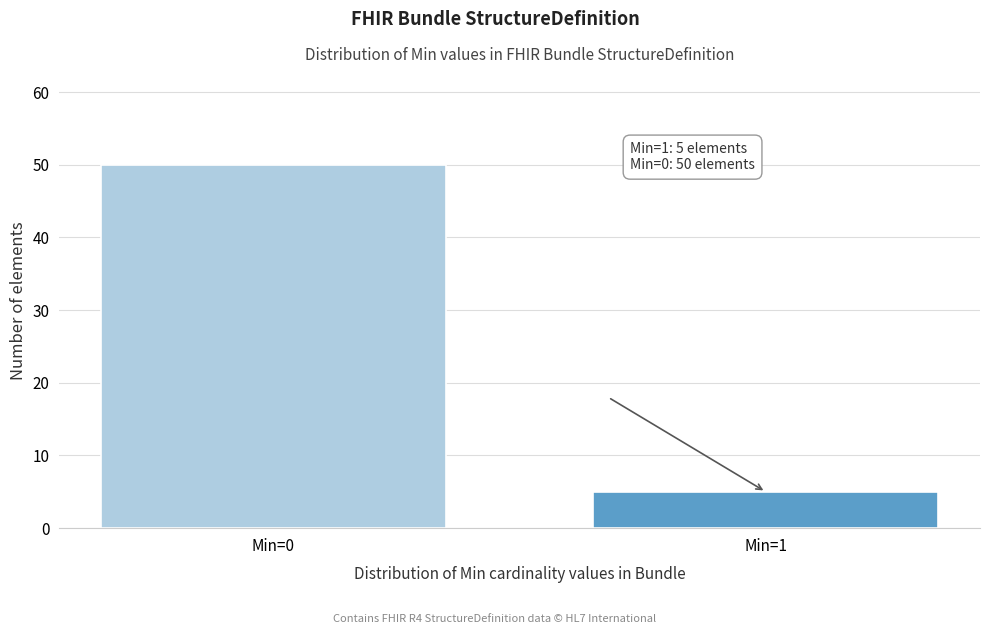

Reading left to right, what are all the values shown in this chart?

50	5